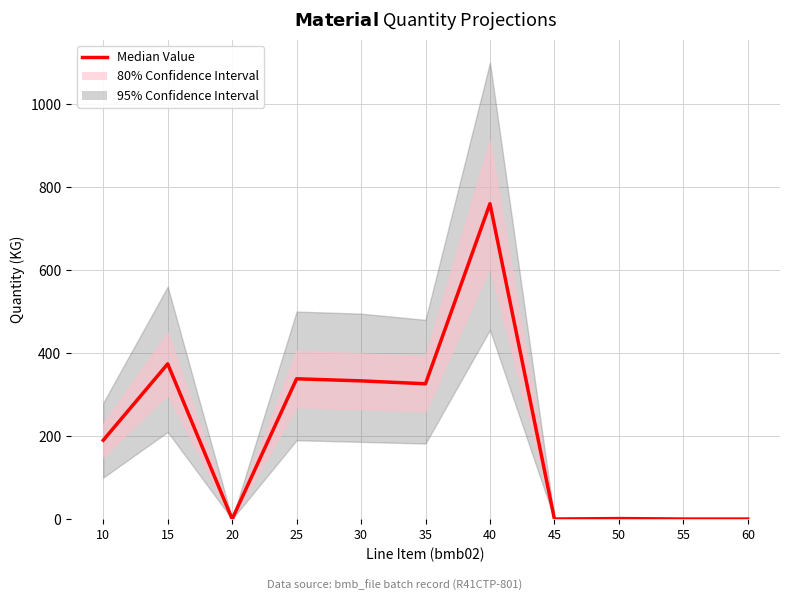

True or false: the data shows 527.7 at 30.

False